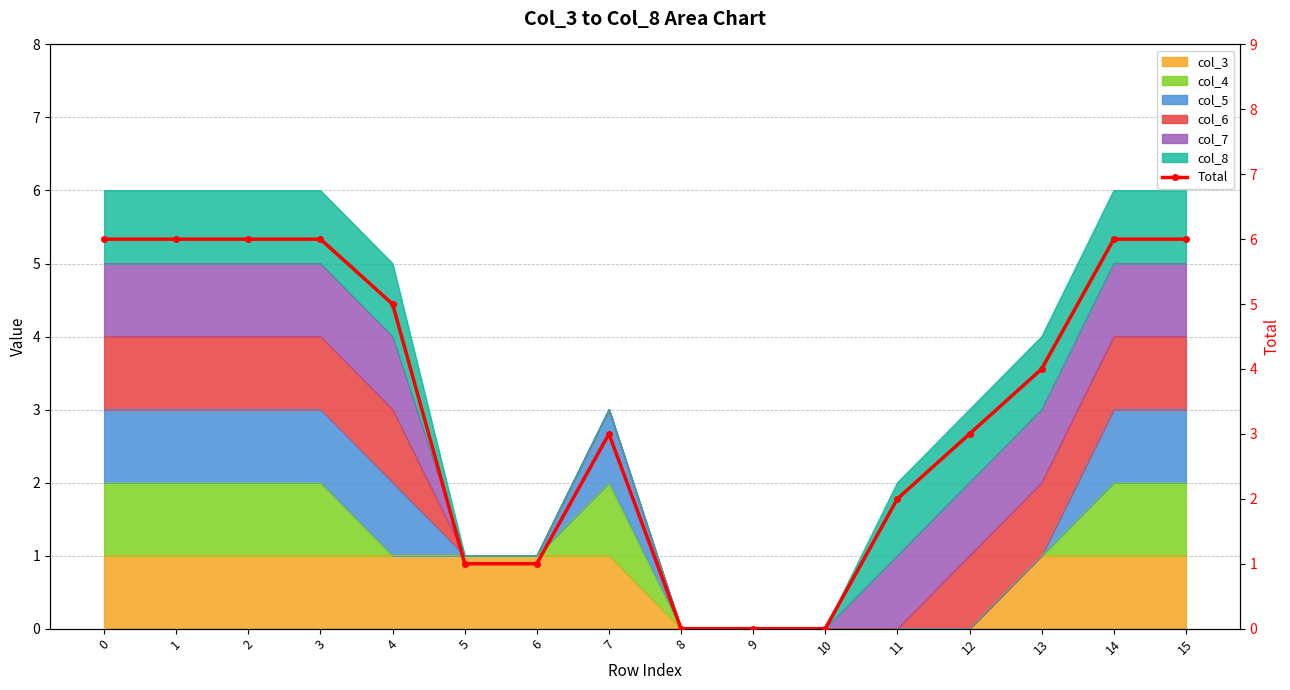

Where is the data nearest to the value 3?

7